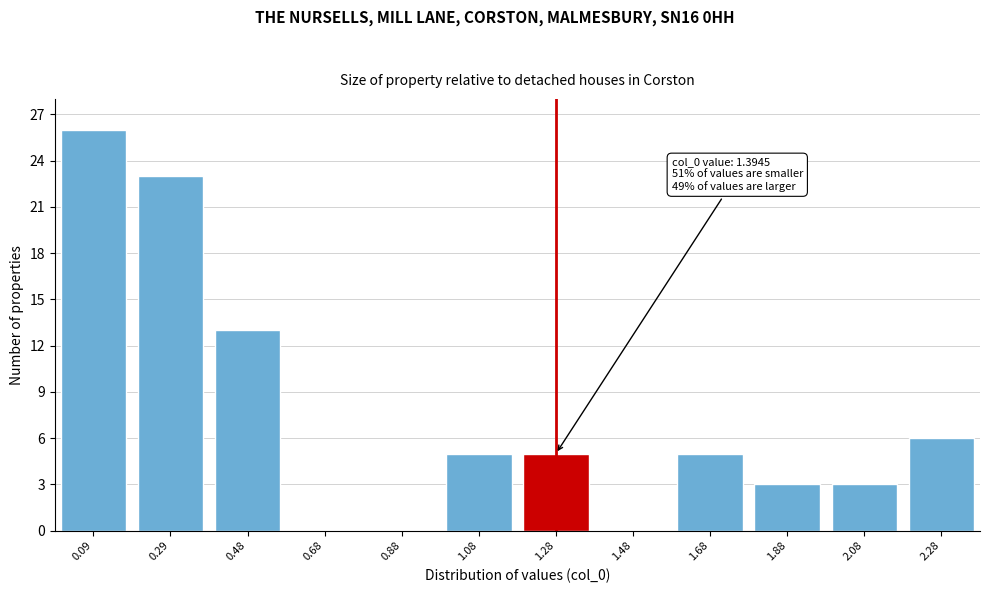

Reading left to right, list all the values displayed in this chart.

0.09=26	0.29=23	0.48=13	0.68=0	0.88=0	1.08=5	1.28=5	1.48=0	1.68=5	1.88=3	2.08=3	2.28=6